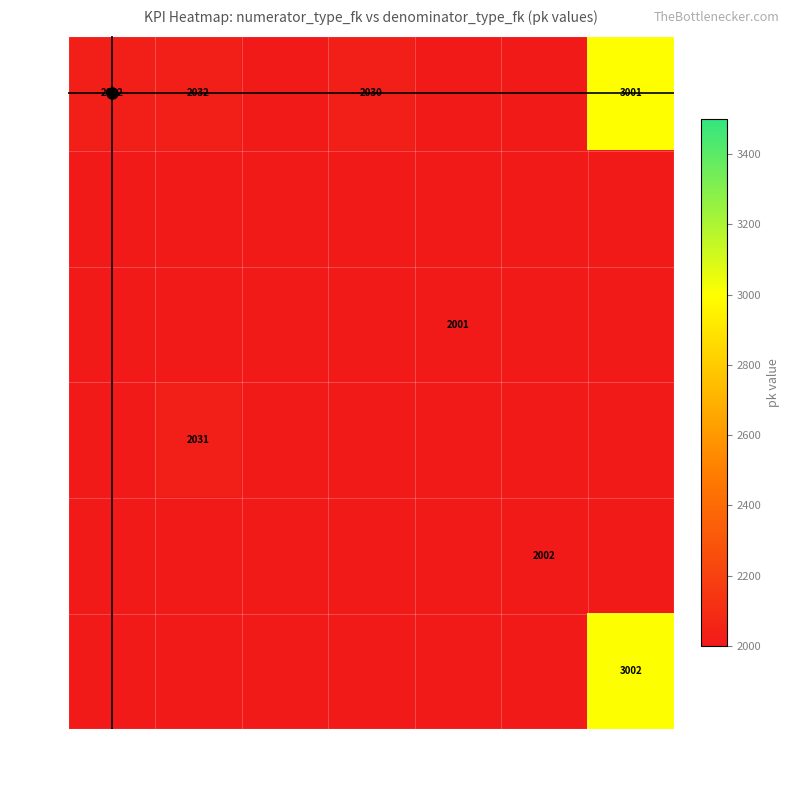

What is the difference between the maximum and minimum values in the 4 series?

2031